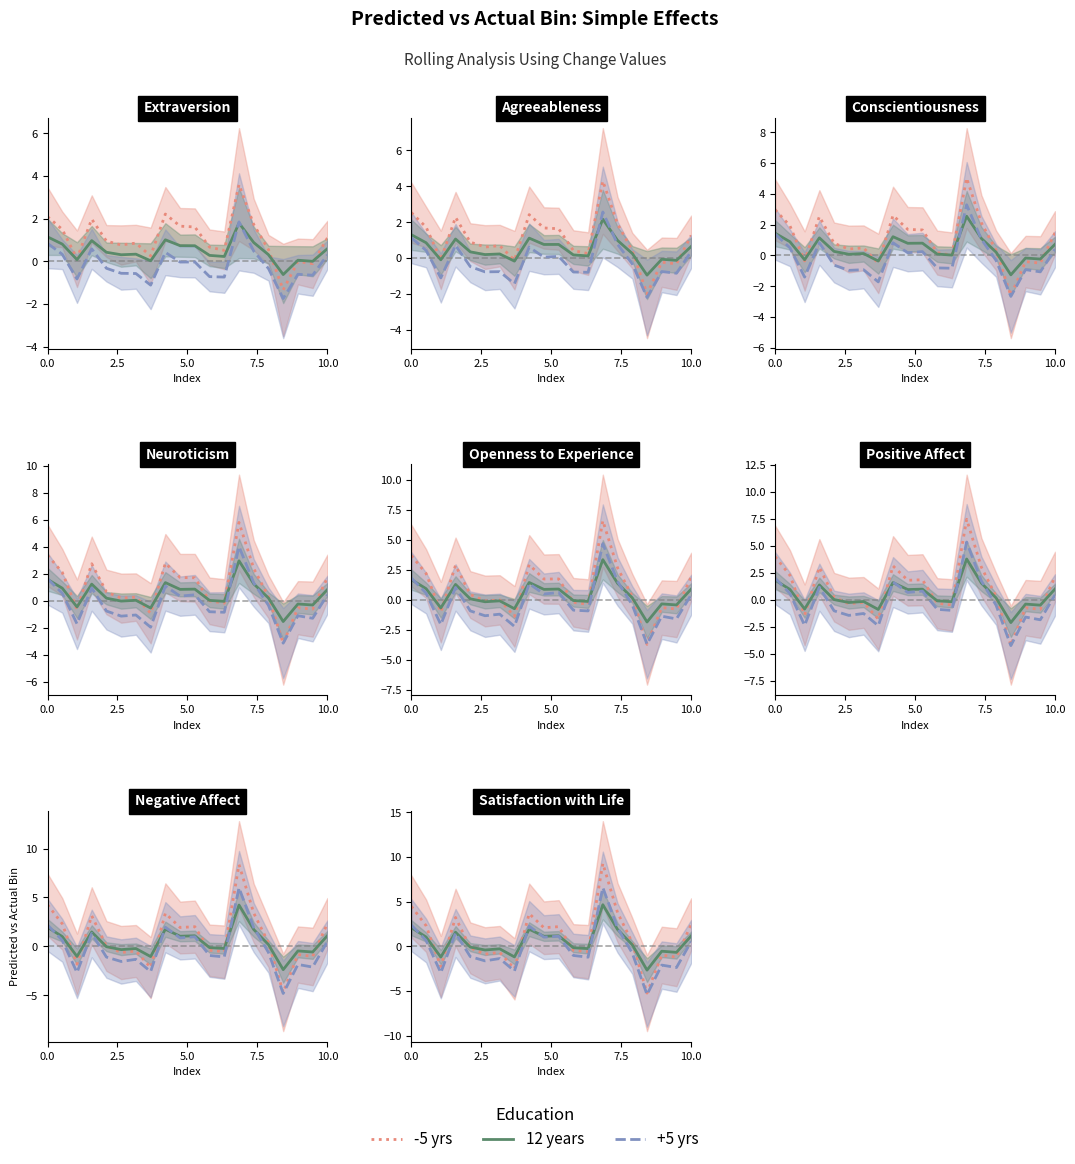

List the series in order of their overall mean, lowest first.

+5 yrs, 12 years, -5 yrs